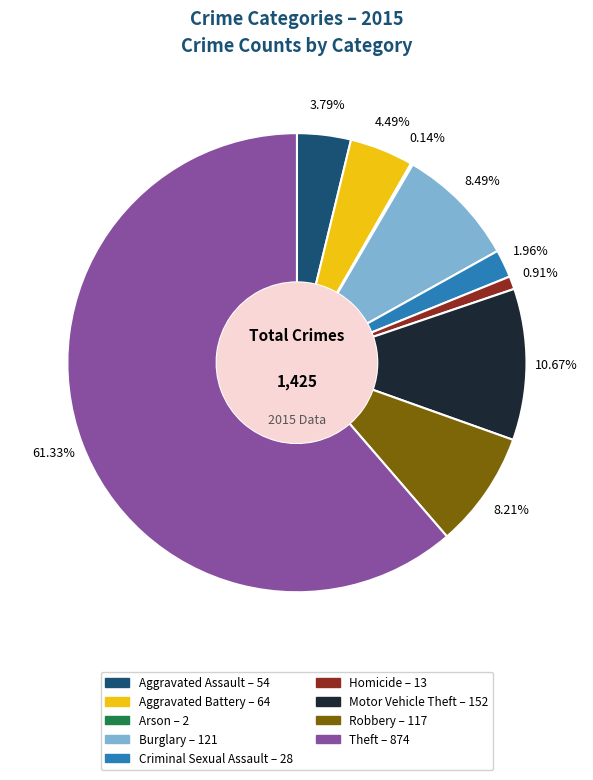

To the nearest percent, what is the average slice percentage?

11%